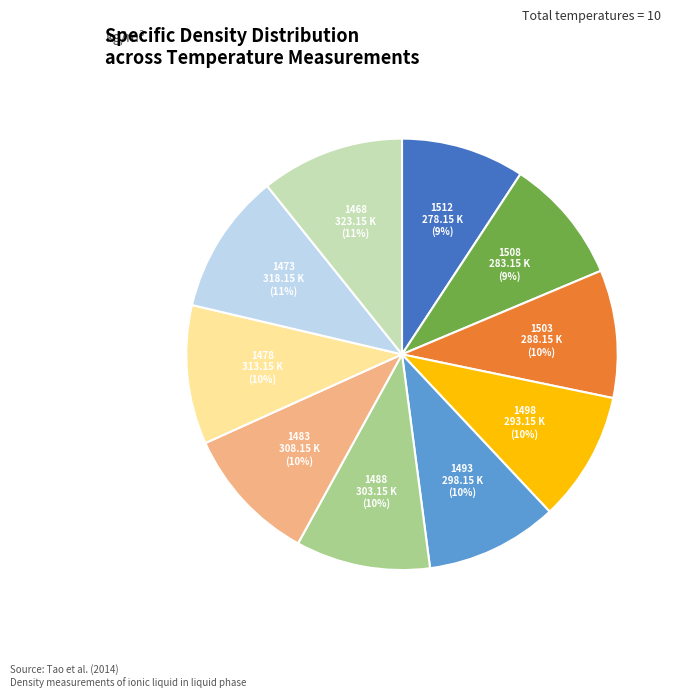

Approximately how many times larger is the value at 1483 compared to 1488?

1.0